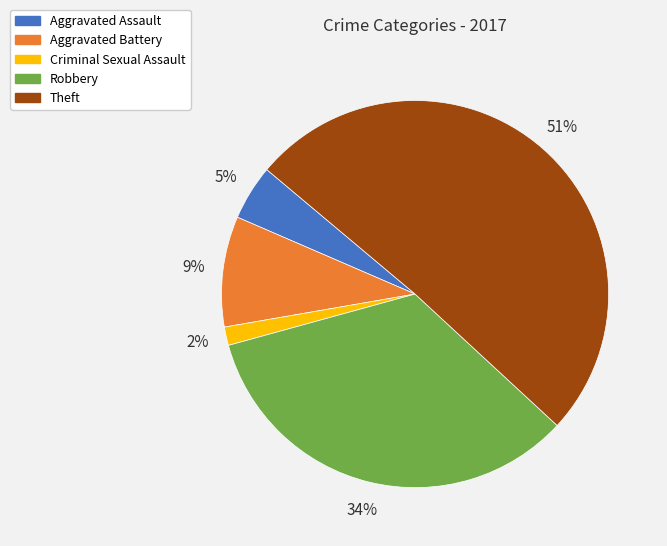

Combined, do Aggravated Assault and Theft account for over 50%?

Yes